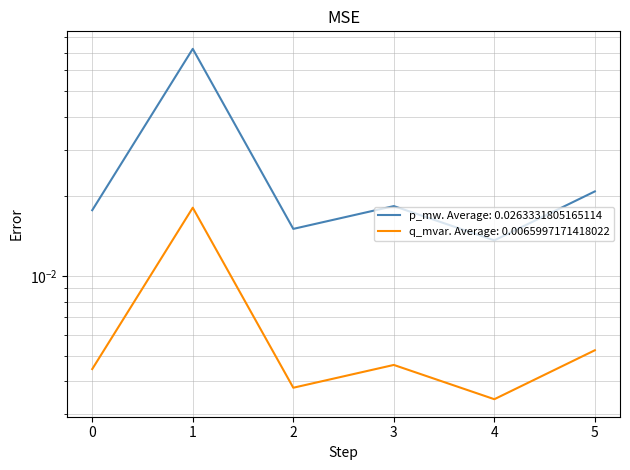

Rank the series by their maximum value, from lowest to highest.

q_mvar, p_mw